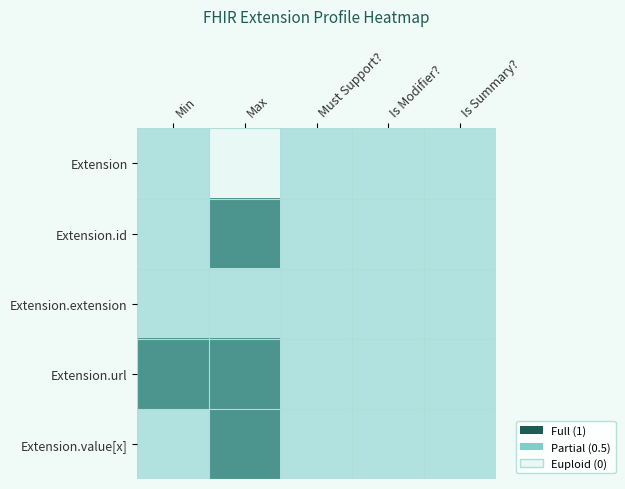

Reading right to left, list all the values displayed in this chart.

Extension: Is Summary?=0	Is Modifier?=0	Must Support?=0	Max=-1	Min=0
Extension.id: Is Summary?=0	Is Modifier?=0	Must Support?=0	Max=1	Min=0
Extension.extension: Is Summary?=0	Is Modifier?=0	Must Support?=0	Max=0	Min=0
Extension.url: Is Summary?=0	Is Modifier?=0	Must Support?=0	Max=1	Min=1
Extension.value[x]: Is Summary?=0	Is Modifier?=0	Must Support?=0	Max=1	Min=0